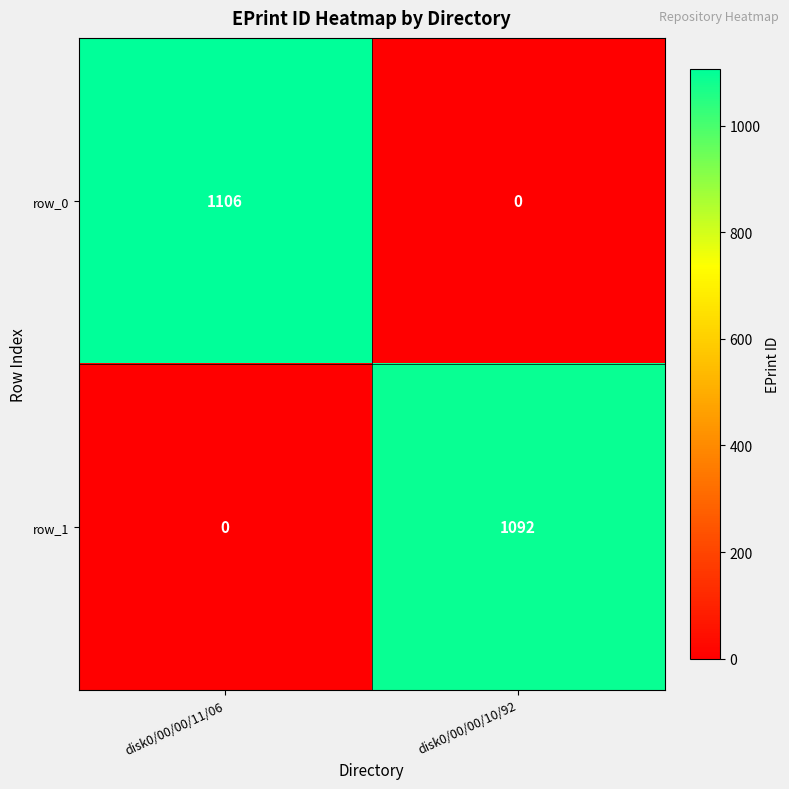

Is it true that row_1 equals 630 at disk0/00/00/10/92?

False